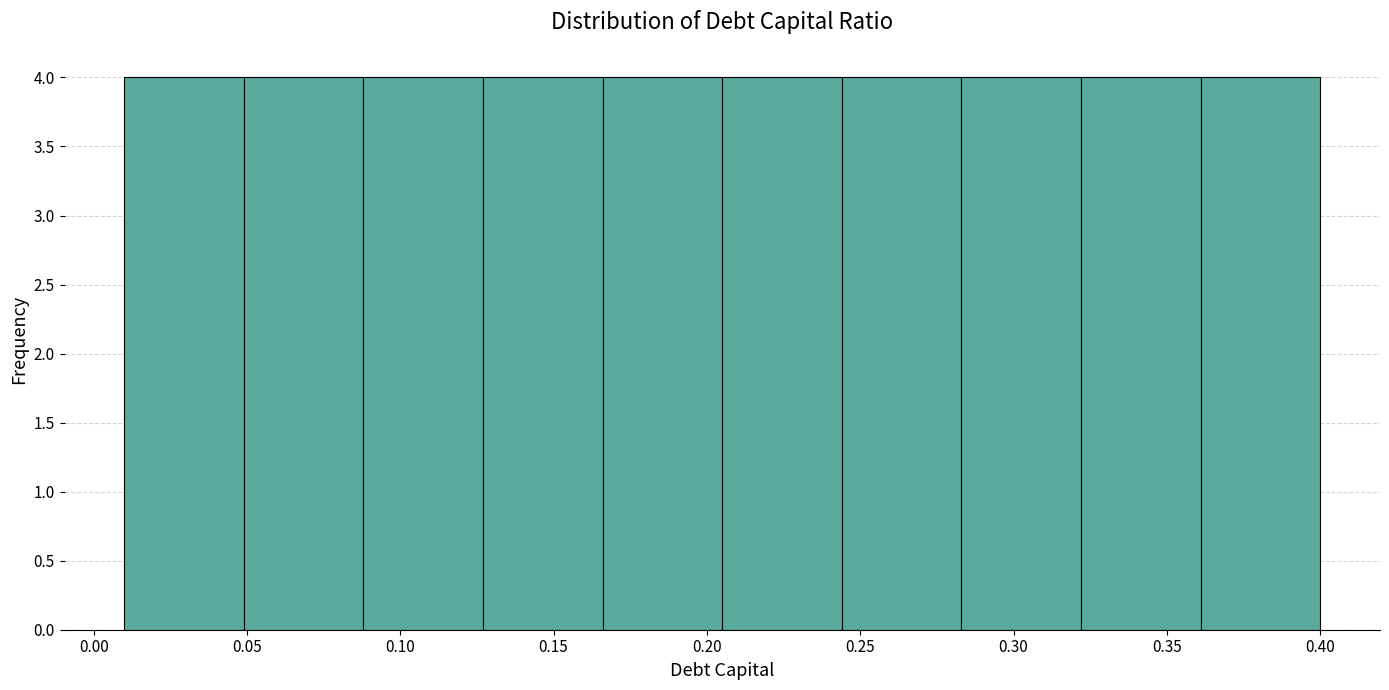

Reading left to right, list every bar in this chart as the range it spans on the x-axis followed by its height. Neither the bar edges nor the heights are printed on the chart, so give them approximately, as read against the axes.

0.010 to 0.049: 4
0.049 to 0.088: 4
0.088 to 0.127: 4
0.127 to 0.166: 4
0.166 to 0.205: 4
0.205 to 0.244: 4
0.244 to 0.283: 4
0.283 to 0.322: 4
0.322 to 0.361: 4
0.361 to 0.400: 4